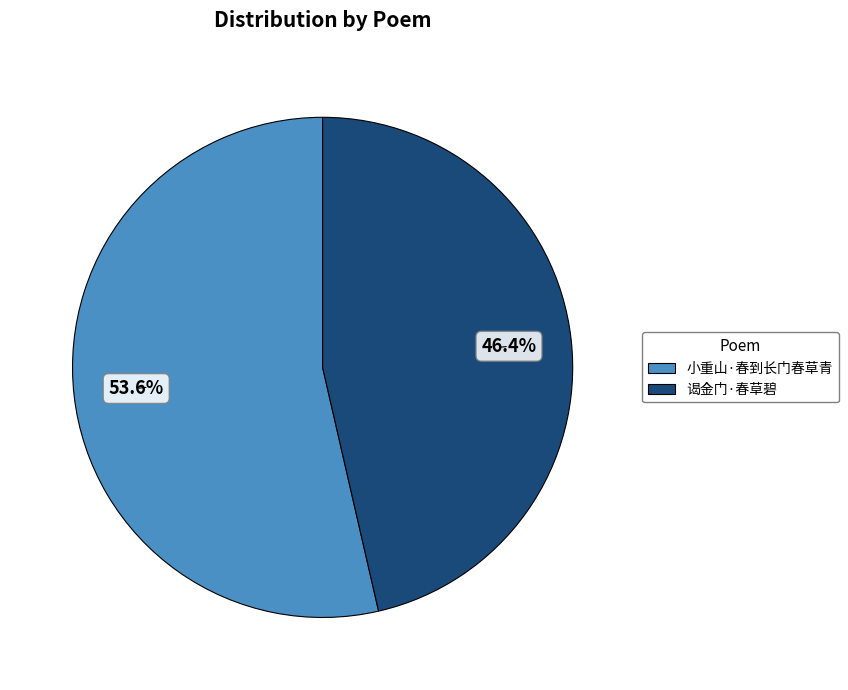

Rank the categories by value from lowest to highest.

谒金门·春草碧, 小重山·春到长门春草青